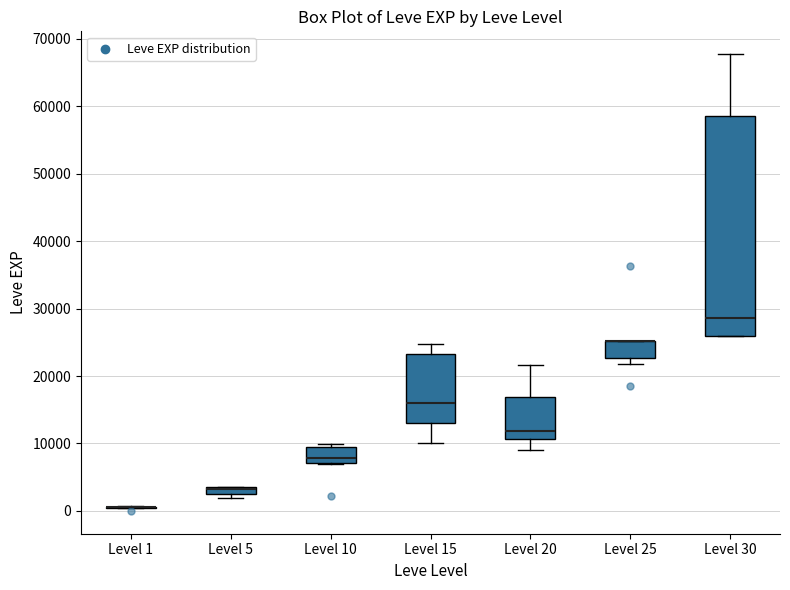

Which box is the tallest, from its lower edge to its upper edge?

Level 30